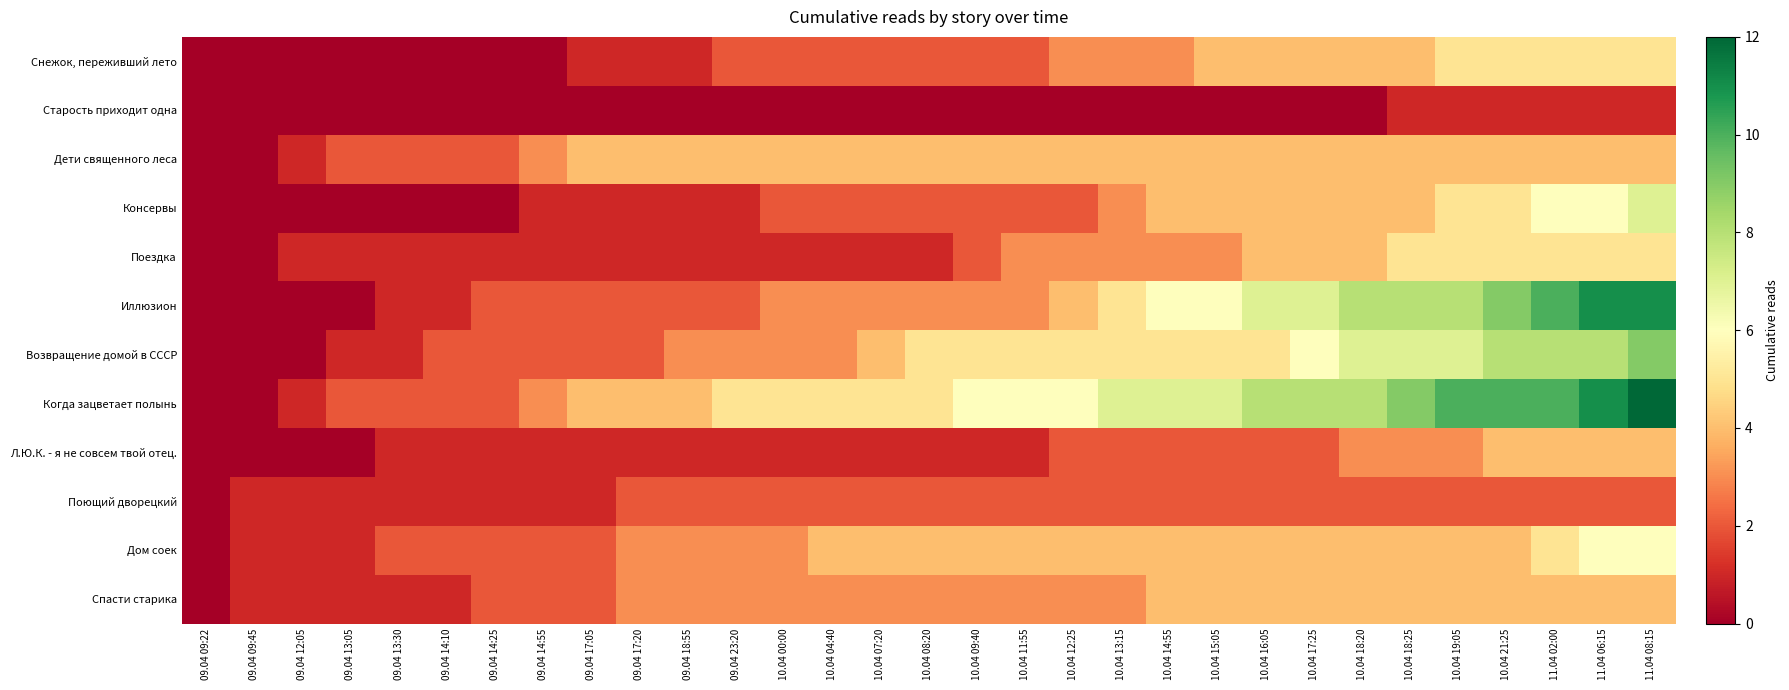

Which category has the highest value across all series?

11.04 08:15